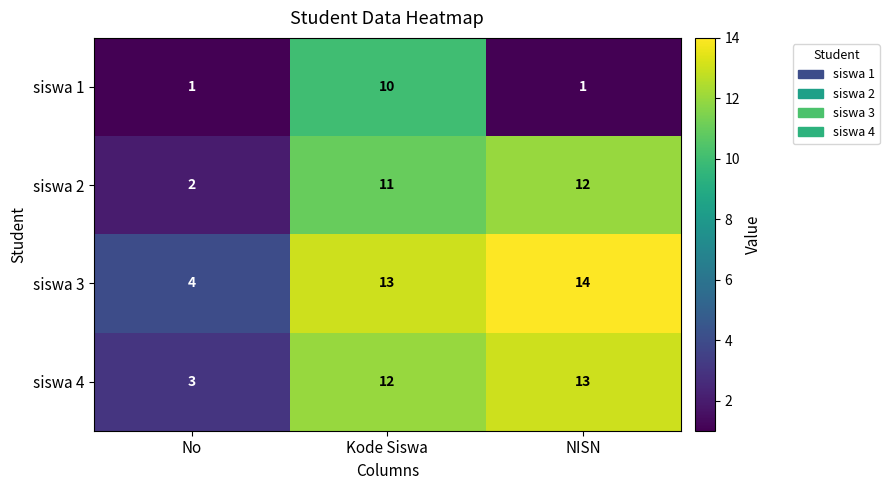

The value of siswa 4 at No is 3. True or false?

True